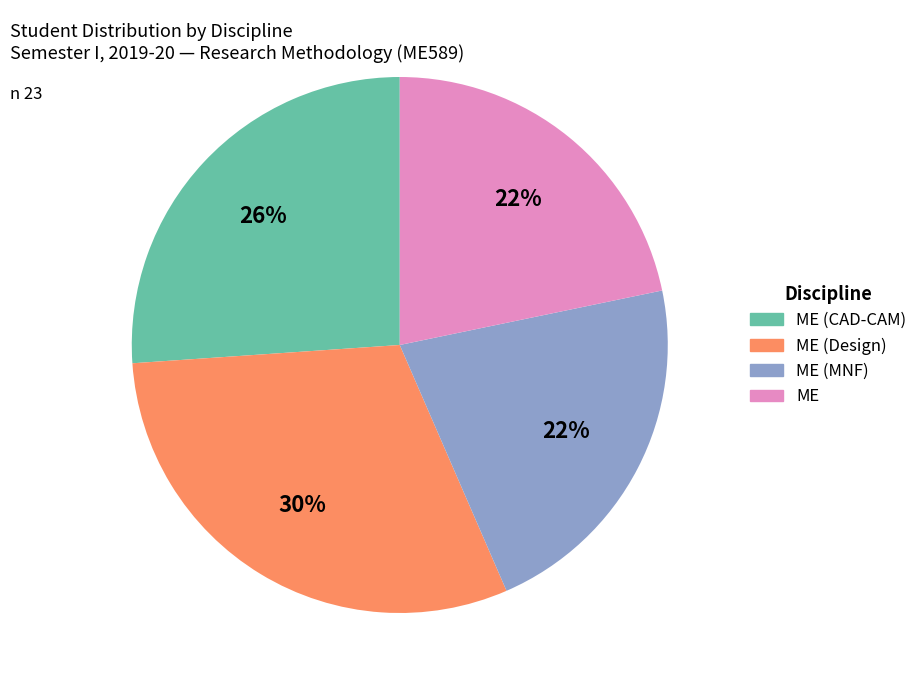

To the nearest percent, what is the average slice percentage?

25%